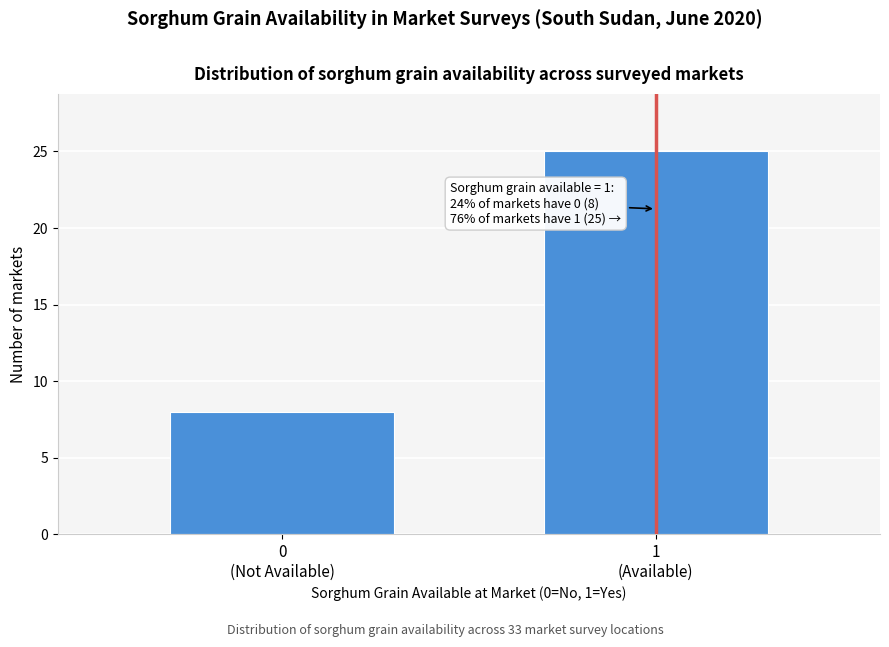

Reading left to right, list all the values displayed in this chart.

8	25